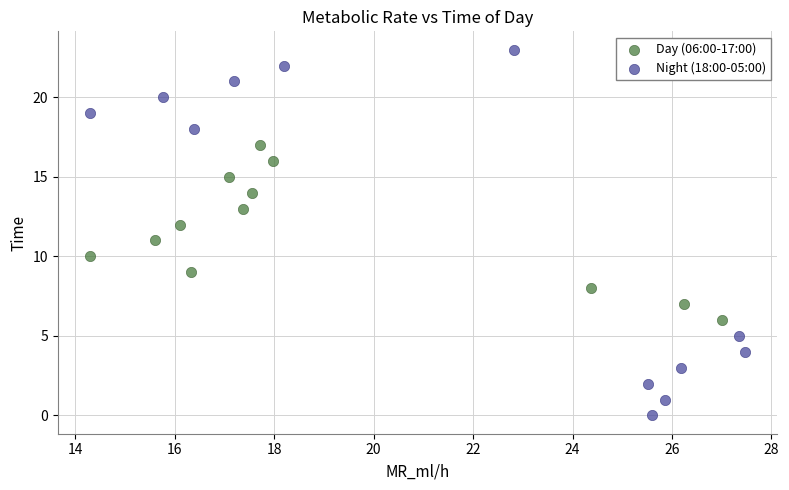

Which series reaches the maximum Y coordinate?

Night (18:00-05:00)